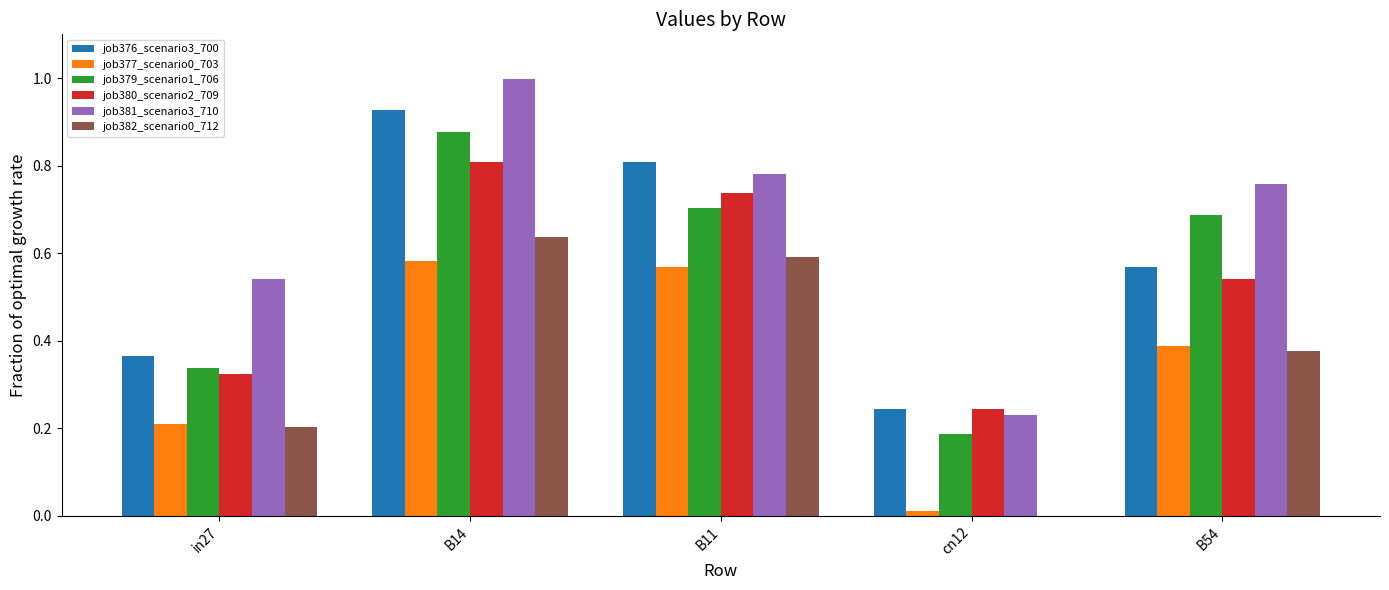

The value of job377_scenario0_703 at B14 is 0.6. True or false?

True